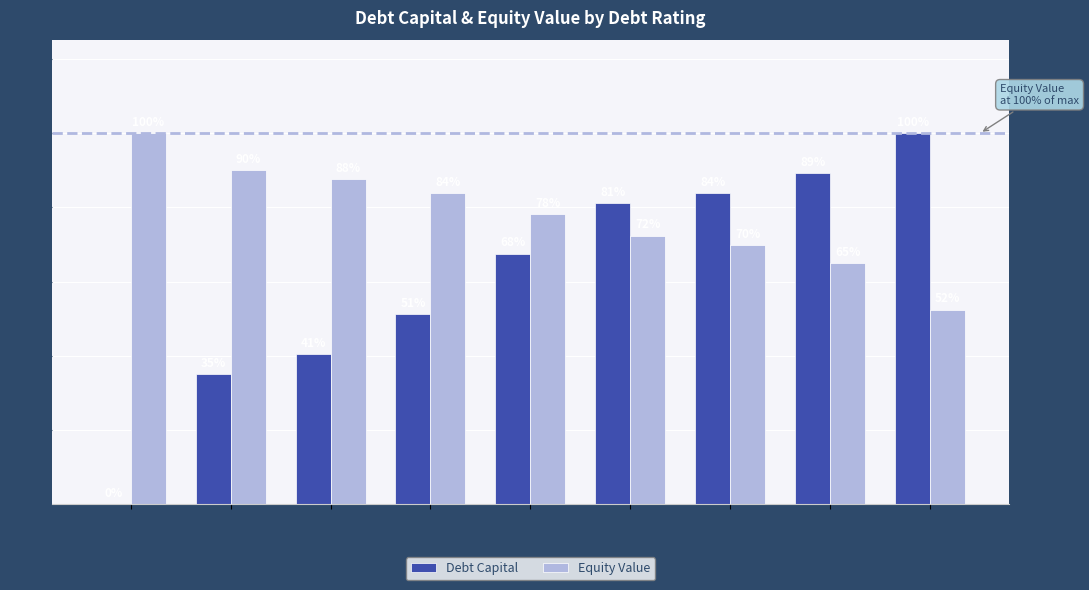

List the labels in order of Equity Value value, largest first.

Aaa/AAA, Aa2/AA, A1/A+, A2/A, A3/A-, Baa2/BBB, Ba1/BB+, Ba2/BB, B2/B